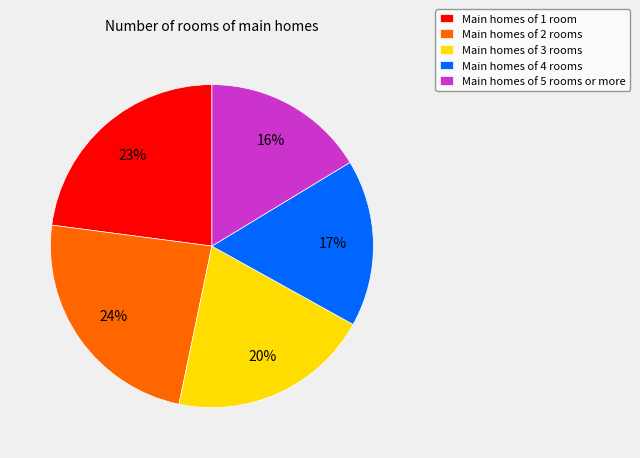

Which has a higher value, Main homes of 4 rooms or Main homes of 2 rooms?

Main homes of 2 rooms